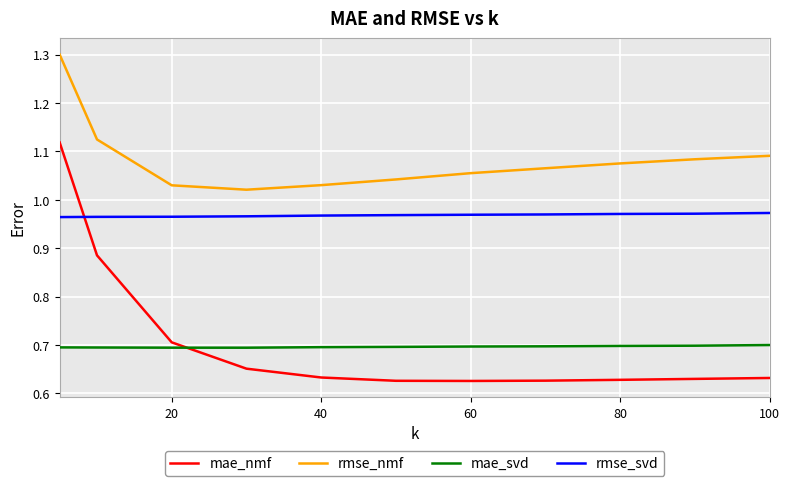

True or false: mae_svd and rmse_svd cross at least once.

False